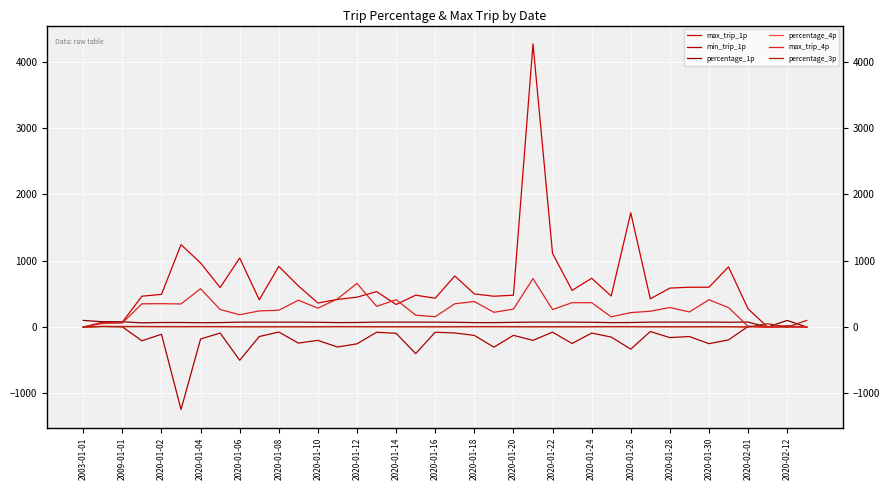

What is the sum of all percentage_4p values?

261.9